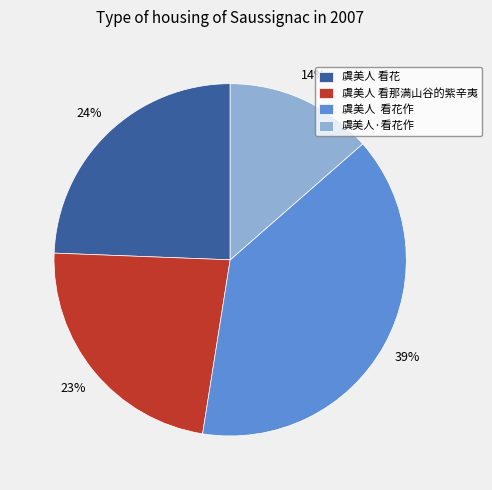

To the nearest percent, what is the difference between the 虞美人 看花作 and 虞美人·看花作 slice percentages?

25%